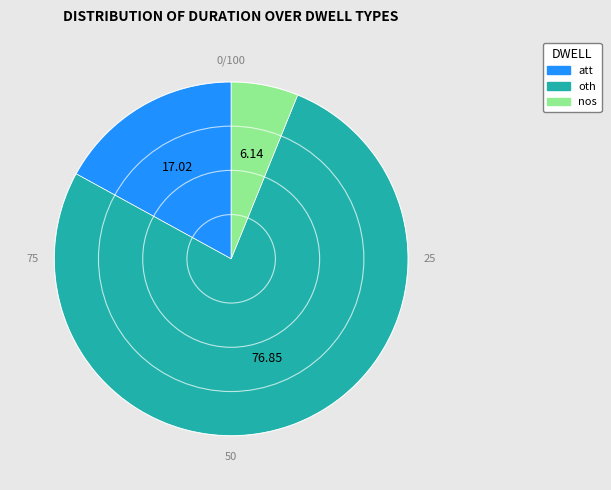

Combined, do att and oth account for over 50%?

Yes